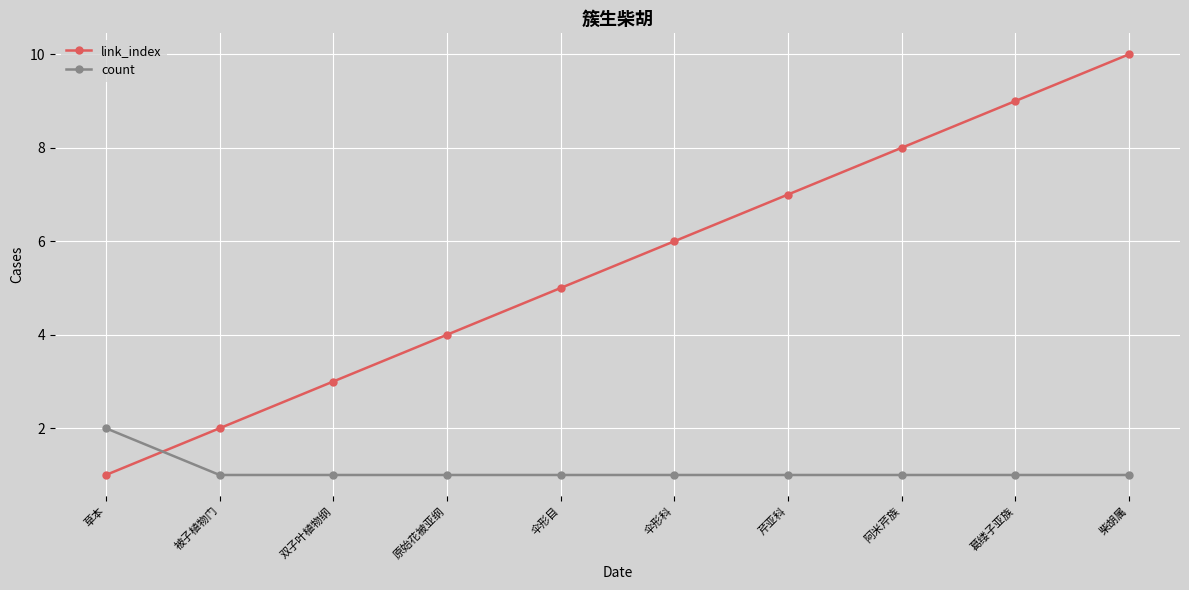

What is the difference between the link_index values at 双子叶植物纲 and 伞形科?

3